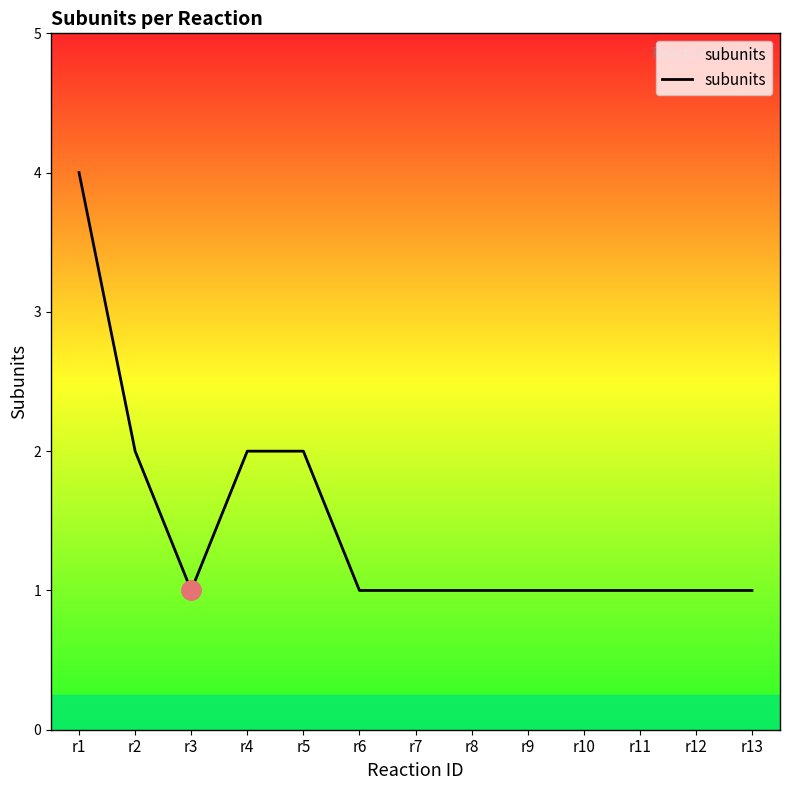

What is the smallest value displayed?

1